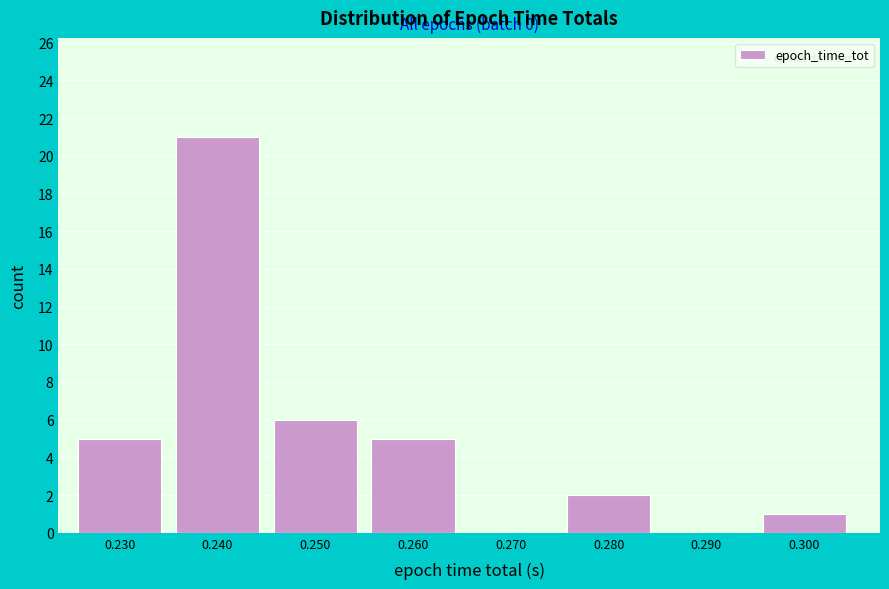

Reading right to left, transcribe all the data shown in this chart.

0.300=1	0.290=0	0.280=2	0.270=0	0.260=5	0.250=6	0.240=21	0.230=5